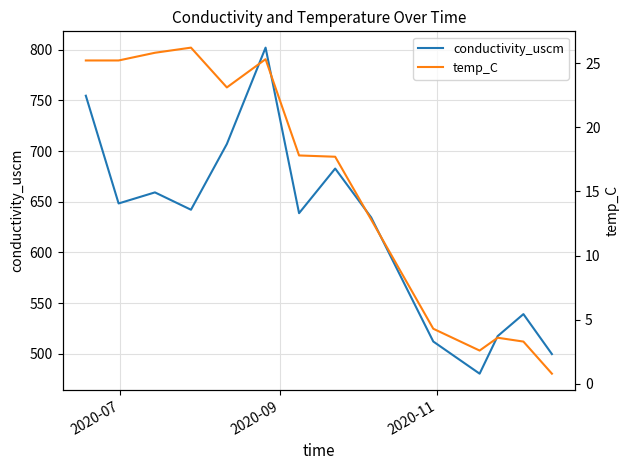

Rank the series by their average value, from lowest to highest.

temp_C, conductivity_uscm